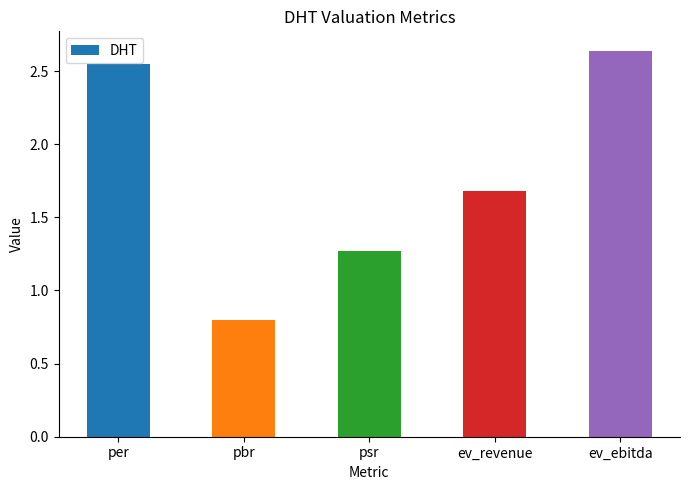

What is the ratio of the value at pbr to the value at ev_revenue?

0.5